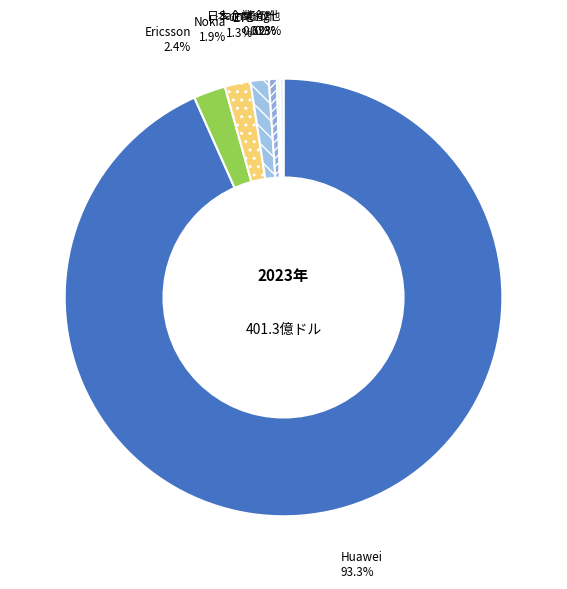

What portion of the pie excludes Nokia?

98.1%